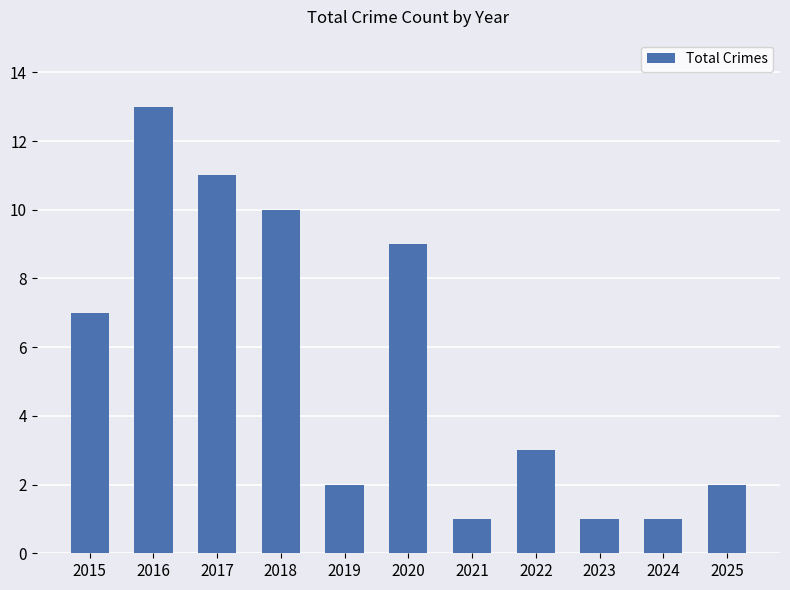

Count the number of data series in this chart.

1